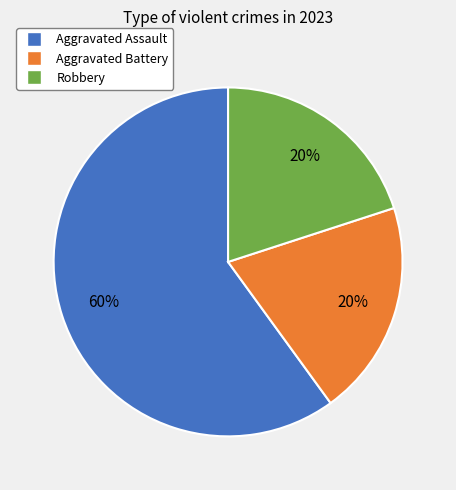

Is there any slice that represents more than half of the pie?

Yes